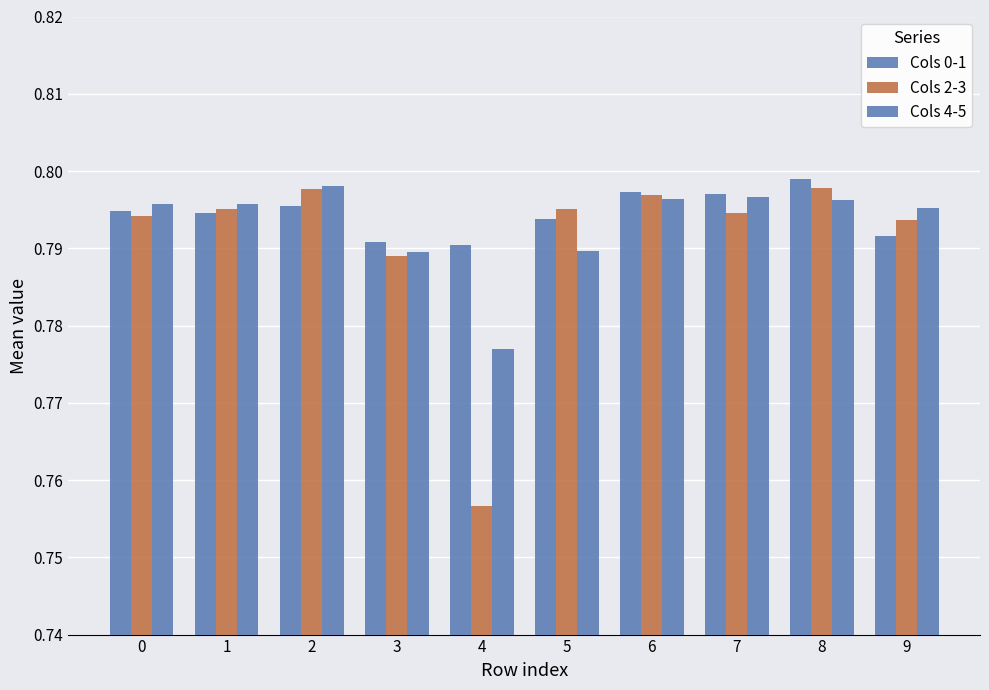

What is the sum of the Cols 2-3 values at 5 and 9?

1.6